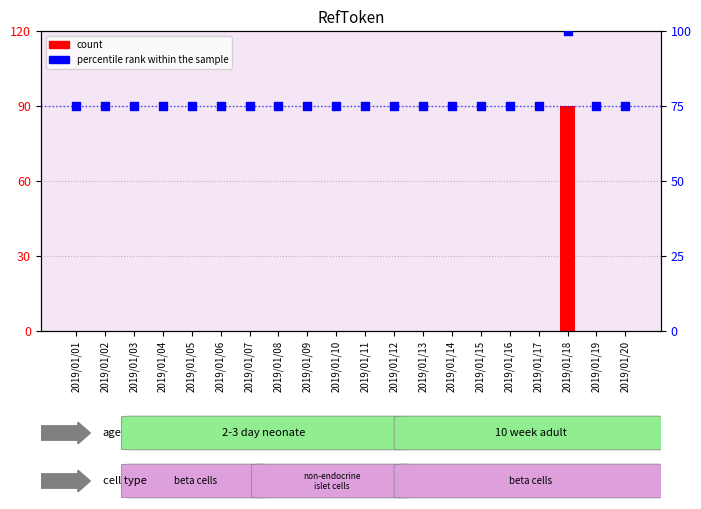

What are all the series names shown in the legend?

count, percentile rank within the sample